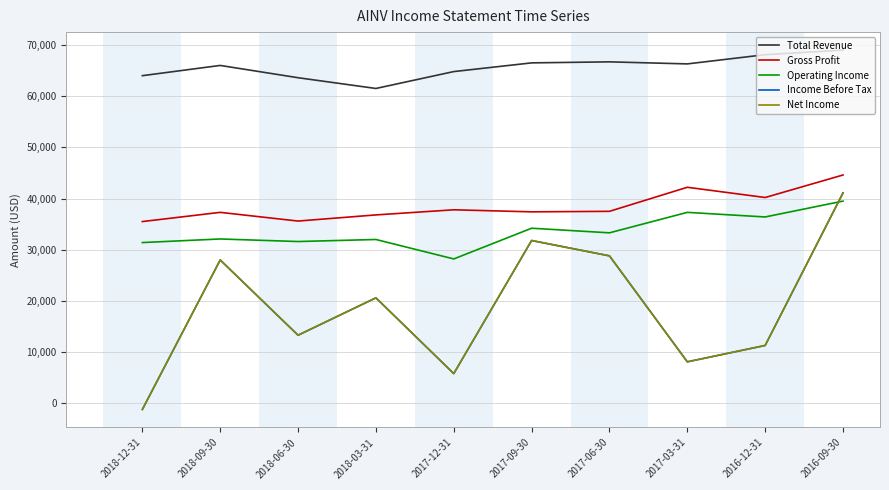

The Gross Profit series shows 60233 at 2018-03-31. True or false?

False